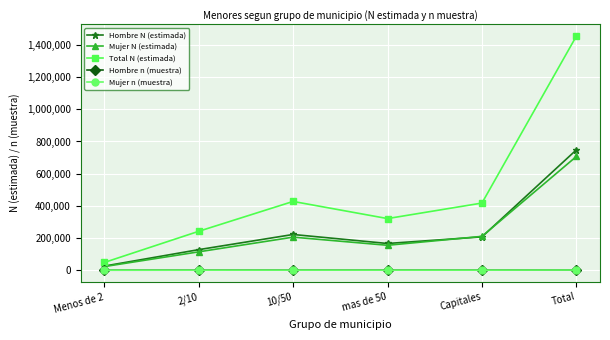

True or false: Mujer N (estimada) has more than 2 points higher than both neighbors.

False